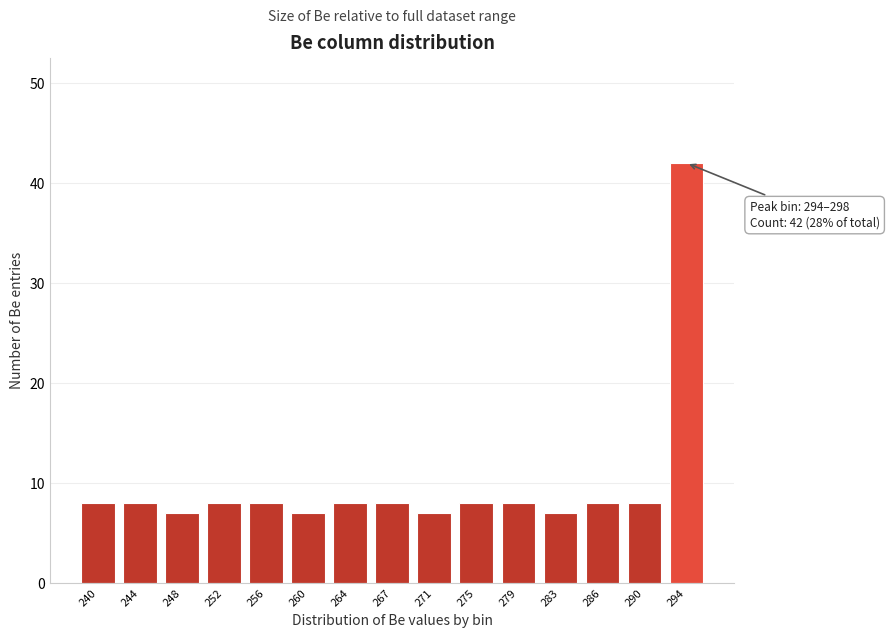

Reading left to right, transcribe all the data shown in this chart.

8	8	7	8	8	7	8	8	7	8	8	7	8	8	42